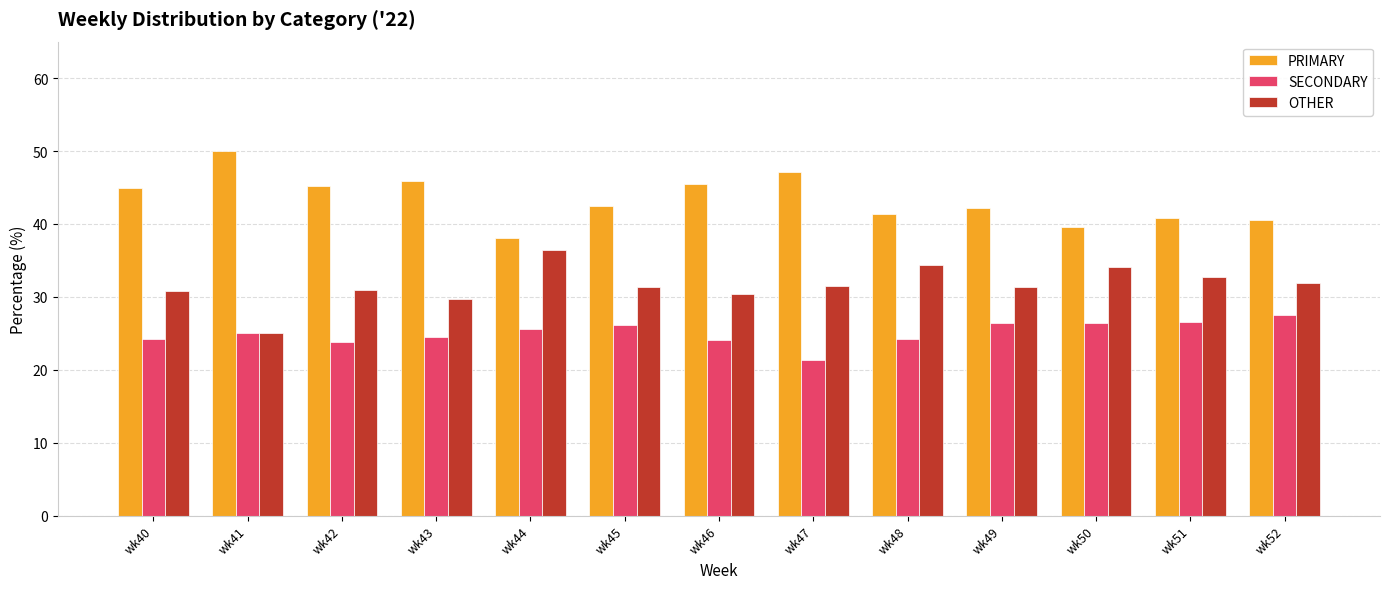

What is the minimum value for SECONDARY?

21.4